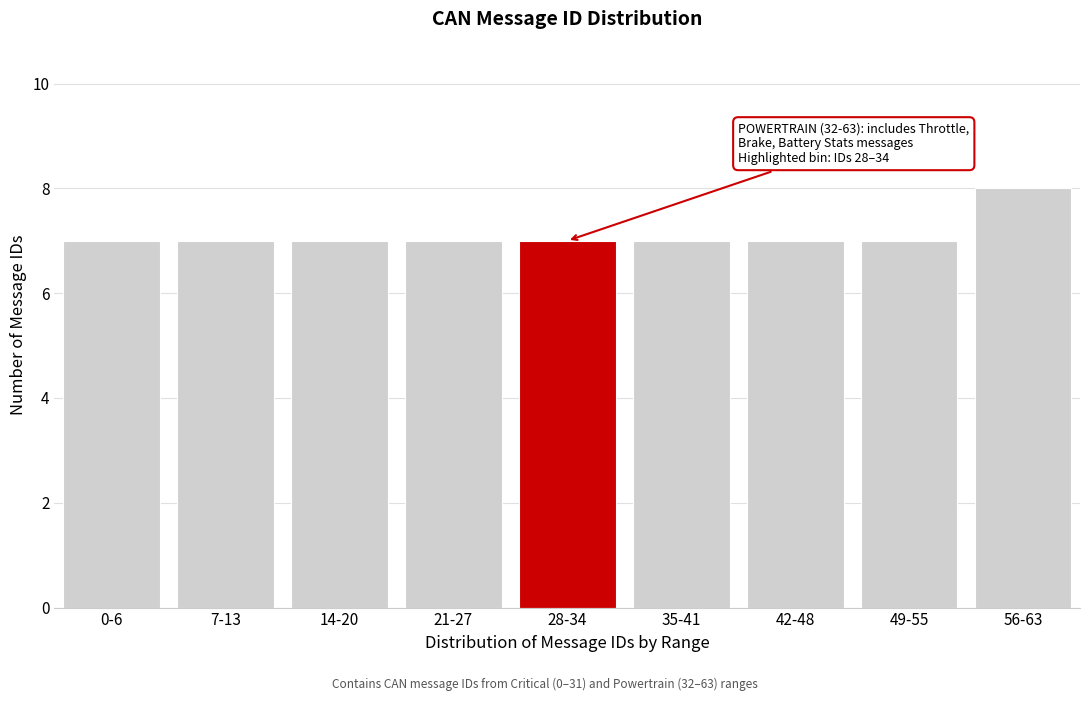

Reading left to right, what are all the values shown in this chart?

7	7	7	7	7	7	7	7	8